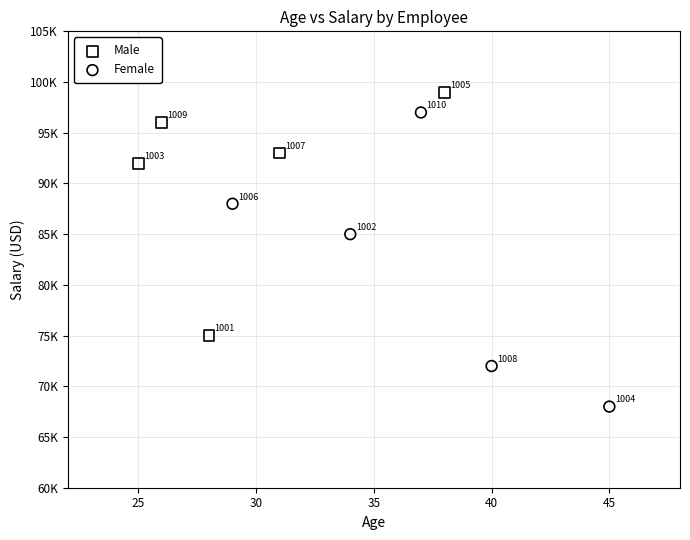

Which series has the widest spread of Y values?

Female